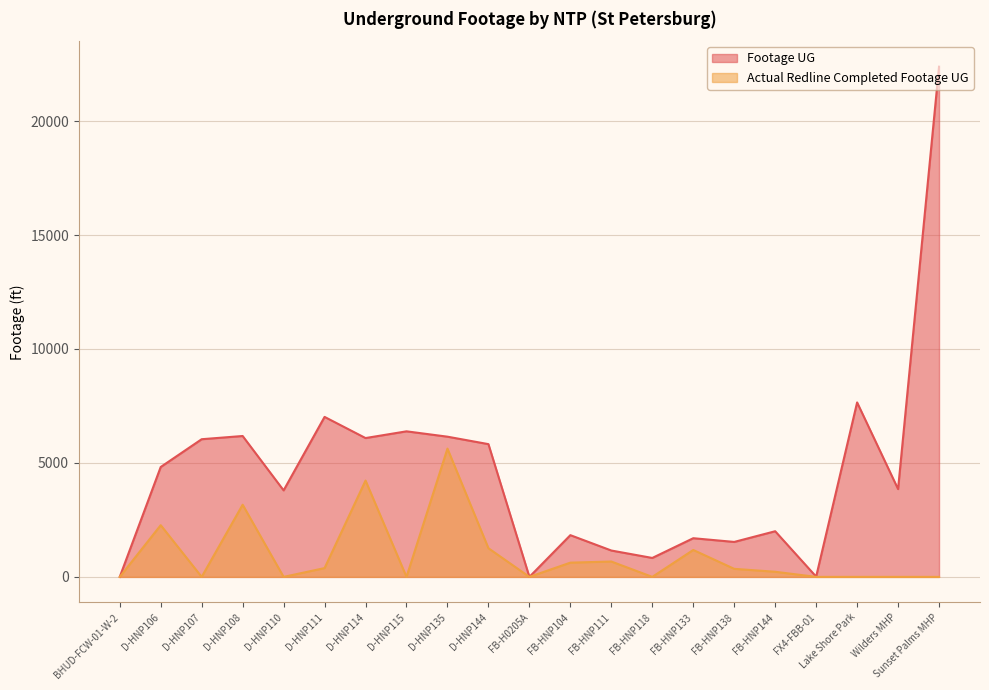

True or false: Actual Redline Completed Footage UG and Footage UG cross at least once.

False